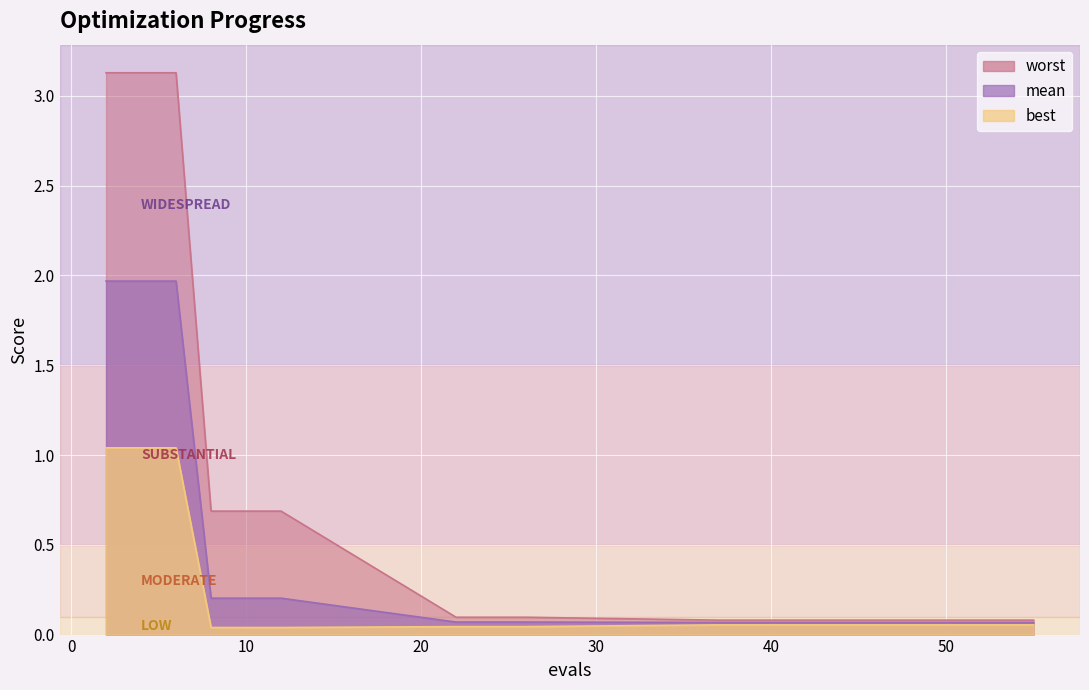

List the series in order of their peak value, highest first.

worst, mean, best